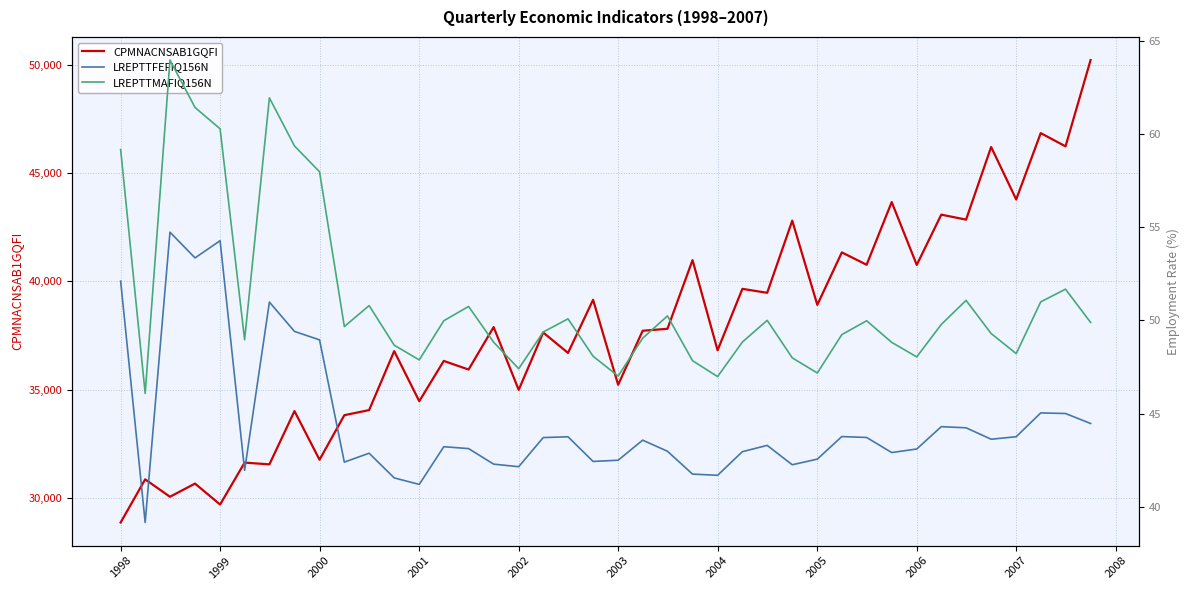

What is the lowest value of the LREPTTFEFIQ156N series?

39.2